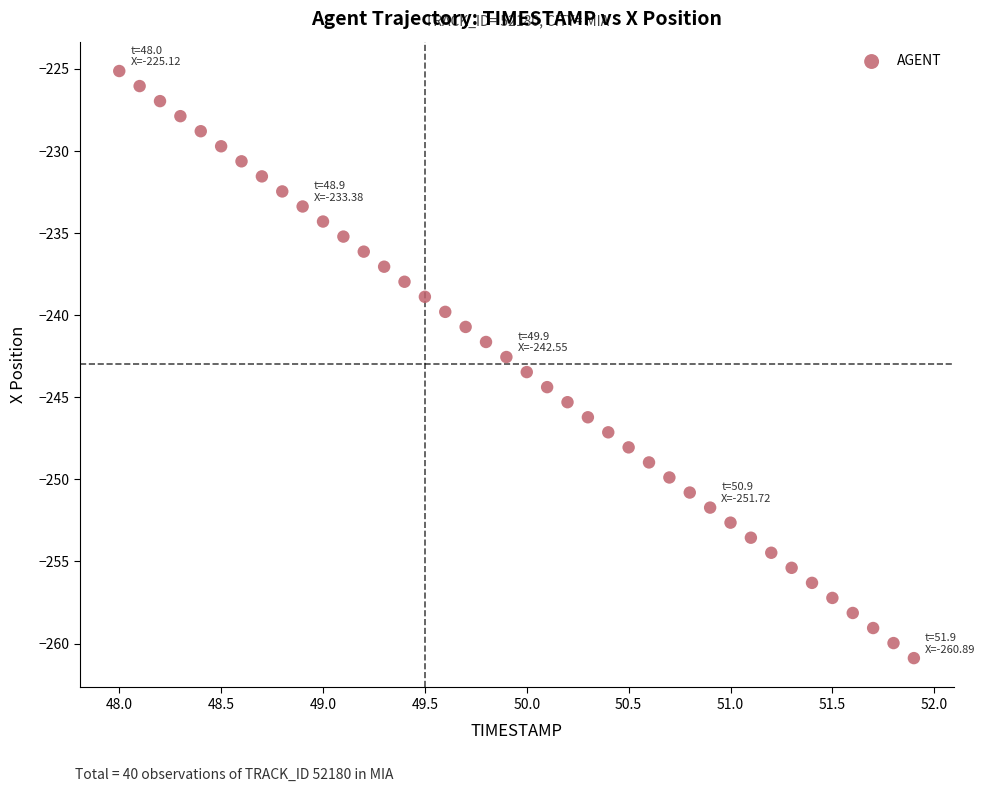

What is the range of Y values (max minus min)?

35.8